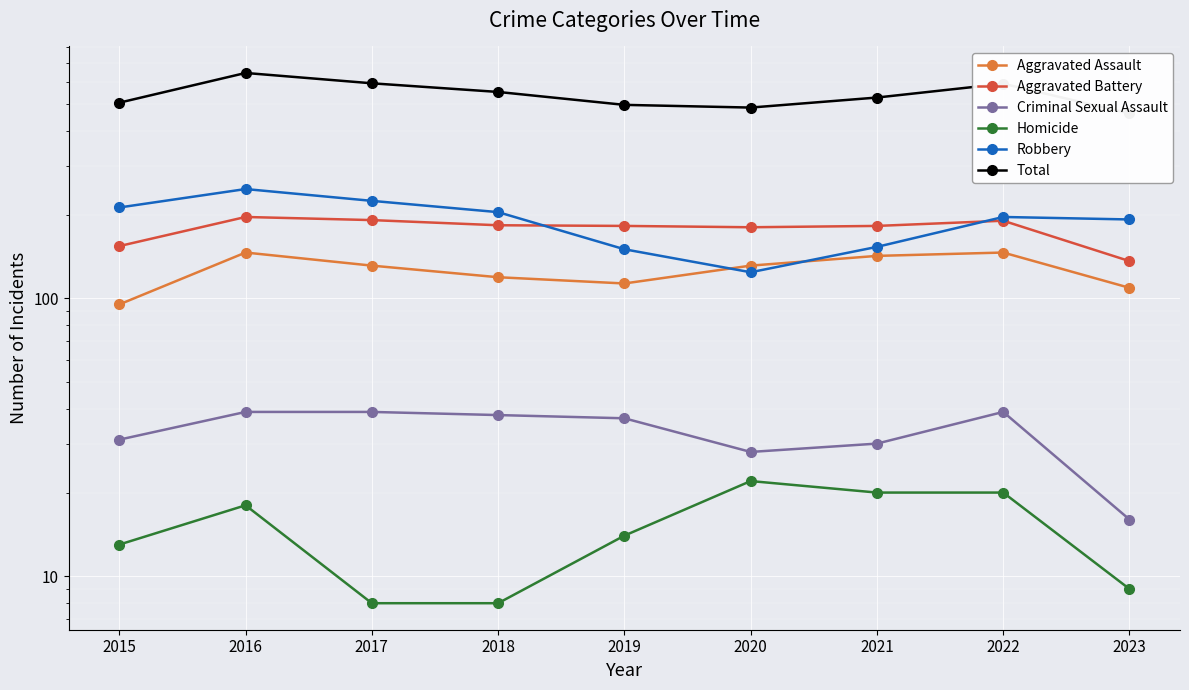

Where is the first local minimum for Aggravated Battery?

2020